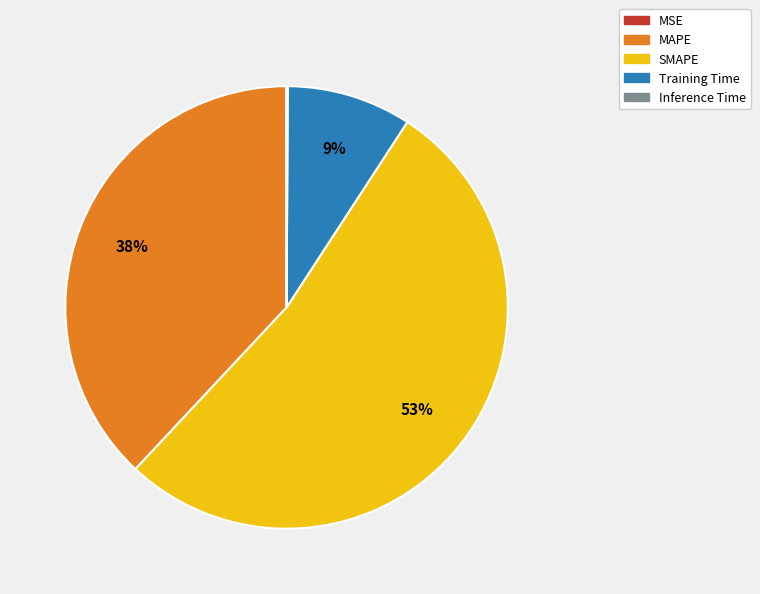

The Training Time slice represents 9% of the pie. True or false?

True